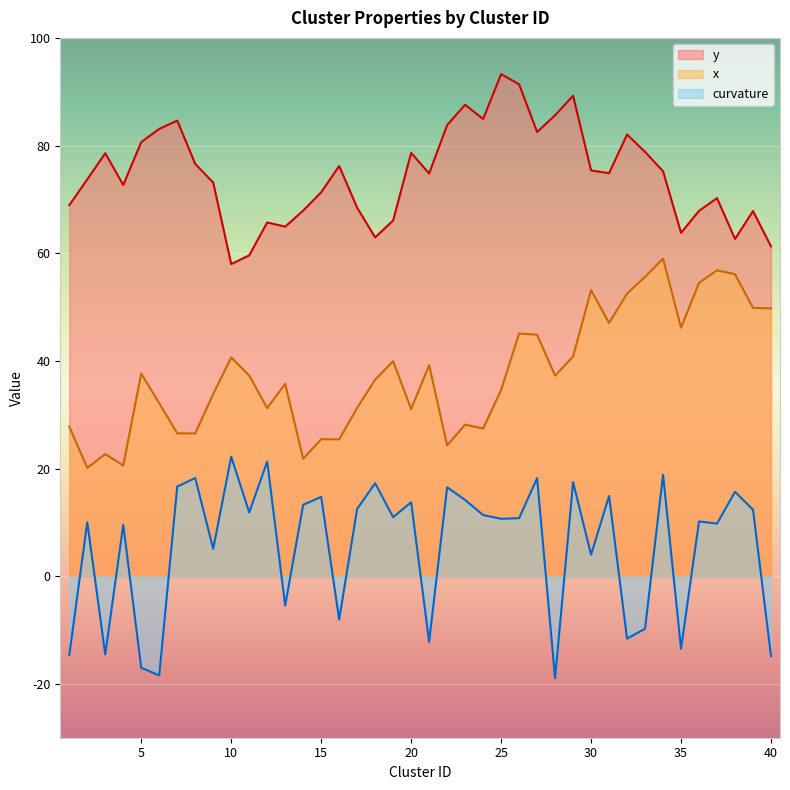

At which category is the sum across all series the highest?

34